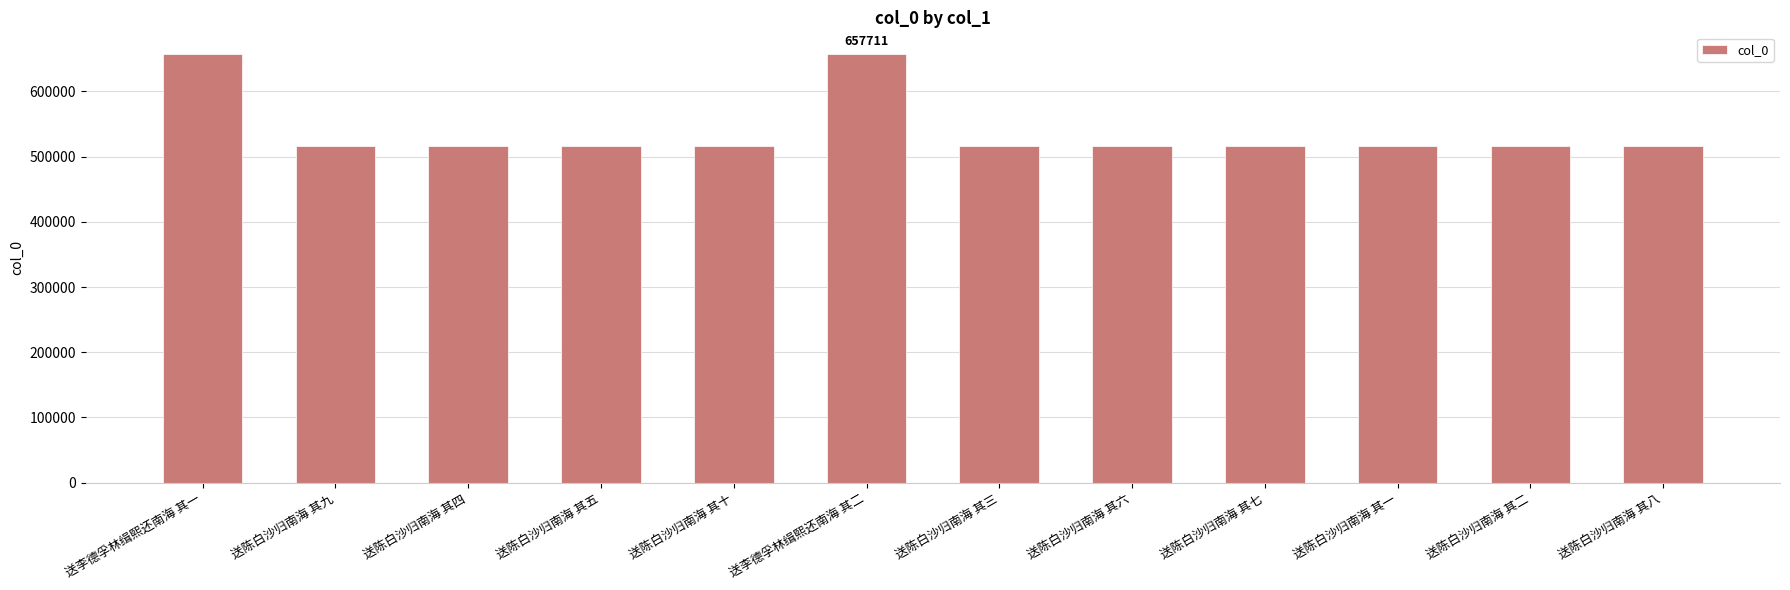

Between 送李德孚林缉熙还南海 其一 and 送陈白沙归南海 其四, which is larger?

送李德孚林缉熙还南海 其一